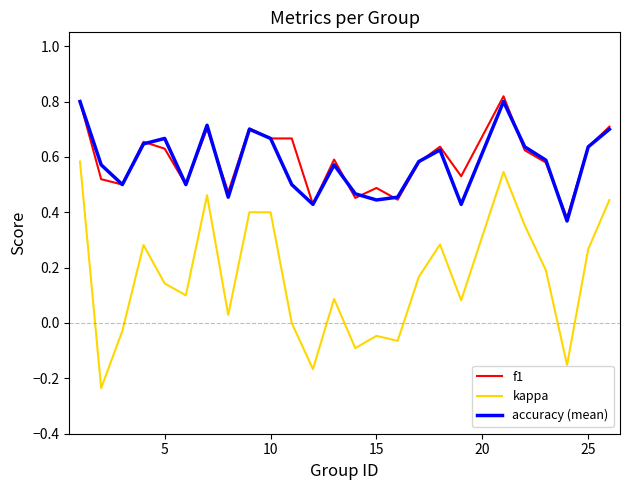

True or false: kappa has more than 2 interior local peaks.

True